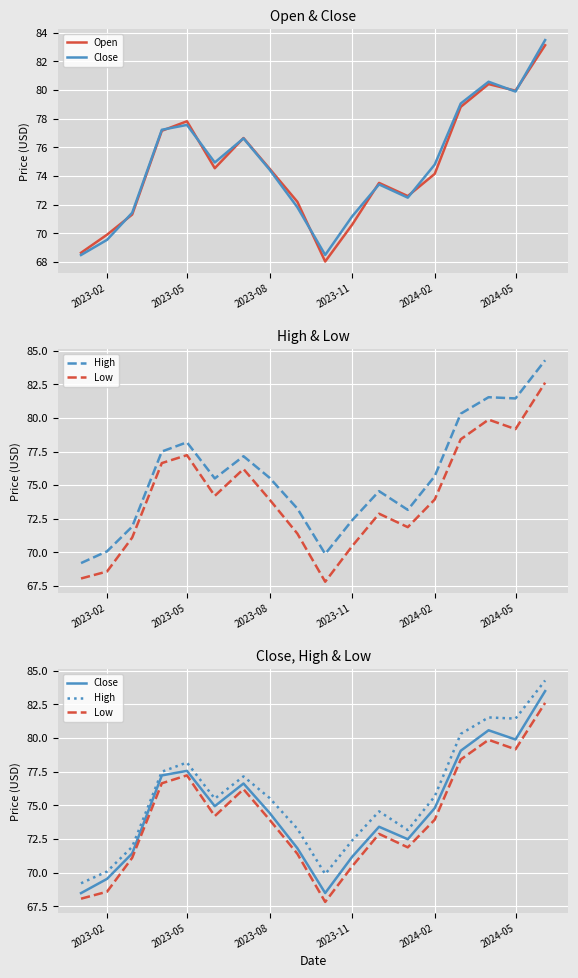

What is the difference between the highest and lowest values at 2023-05?

1.0